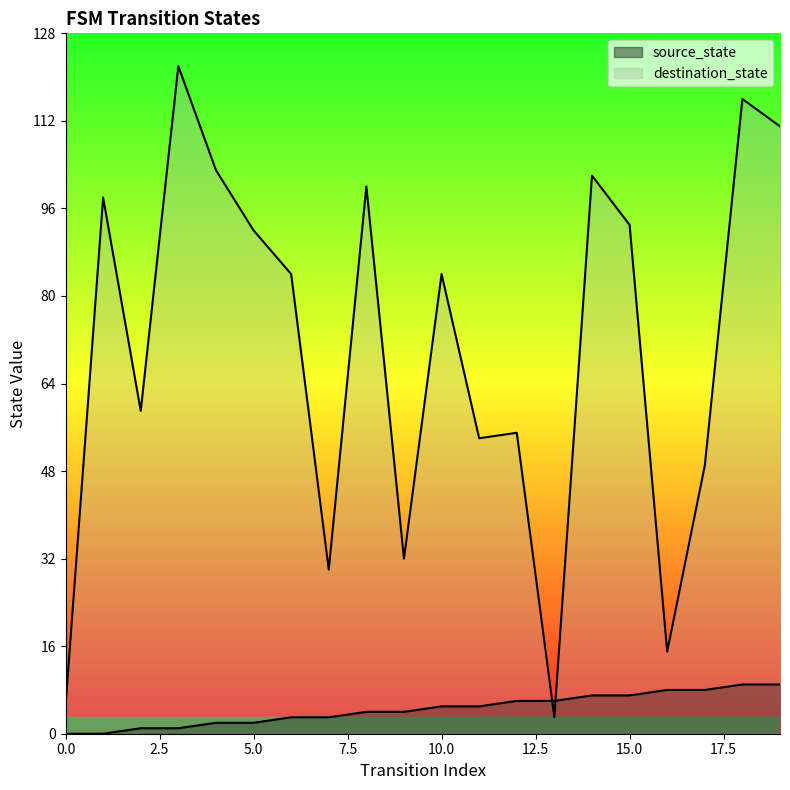

Is it true that source_state equals 2 at 11?

False